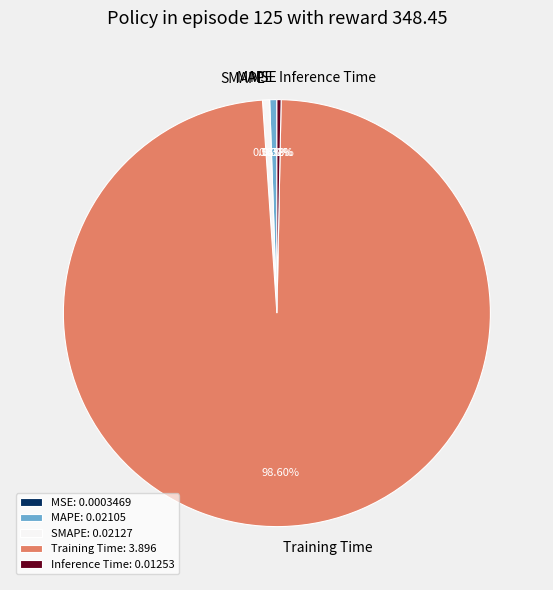

True or false: Inference Time accounts for 0% of the total.

True